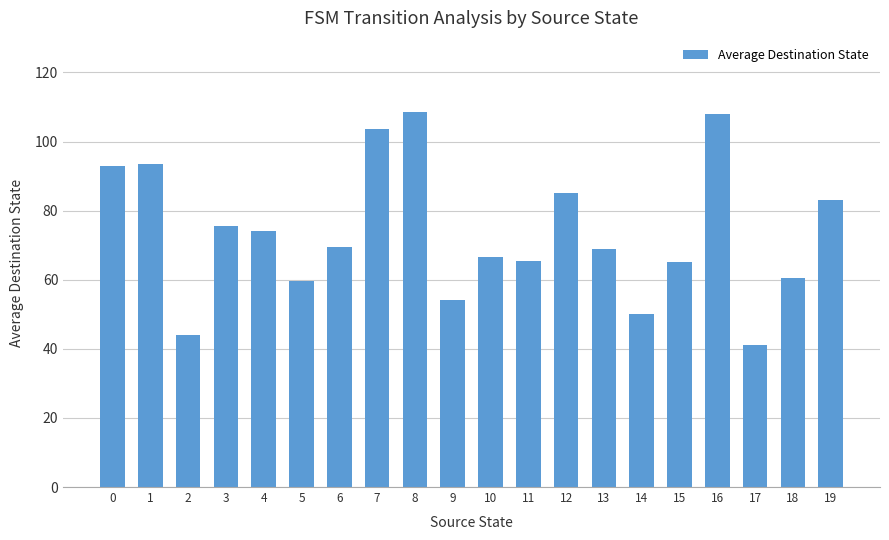

Which category has the lowest value across all series?

17